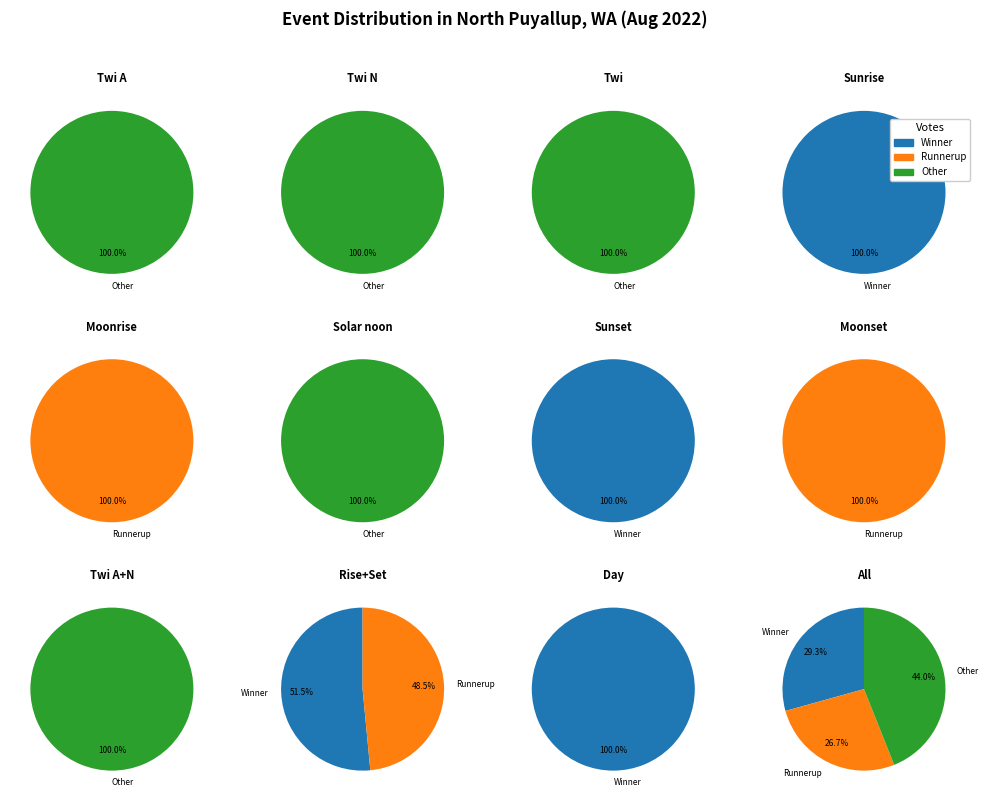

Does Moonset represent more than half of the total?

No